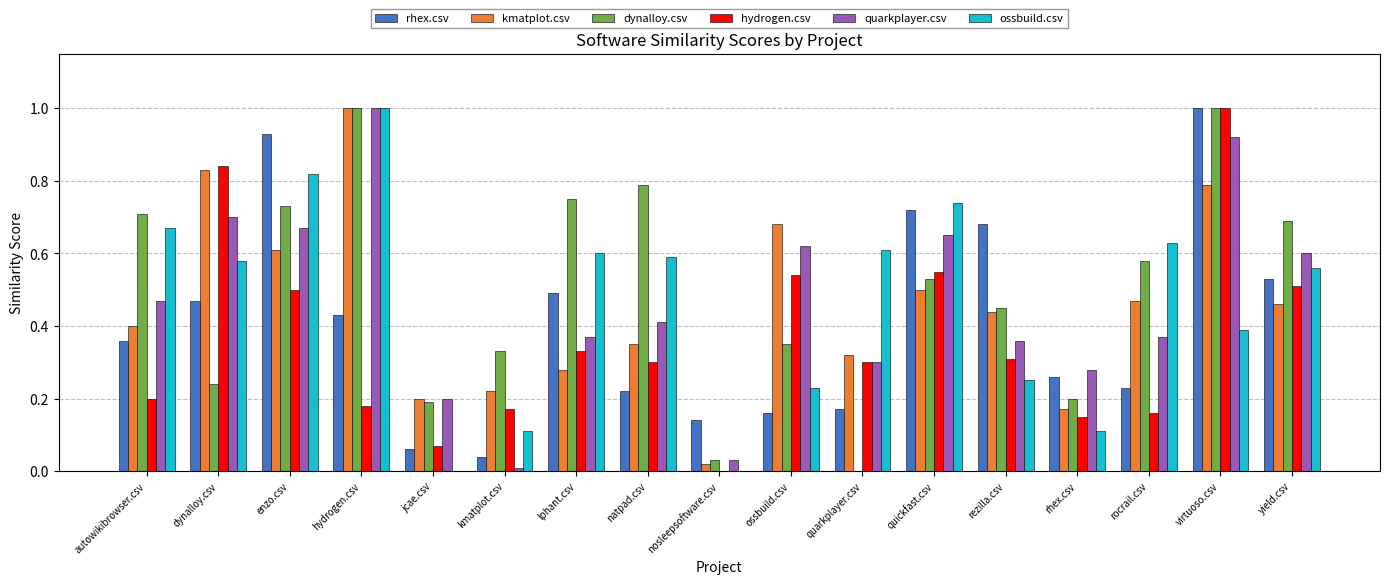

What are all the series names shown in the legend?

rhex.csv, kmatplot.csv, dynalloy.csv, hydrogen.csv, quarkplayer.csv, ossbuild.csv